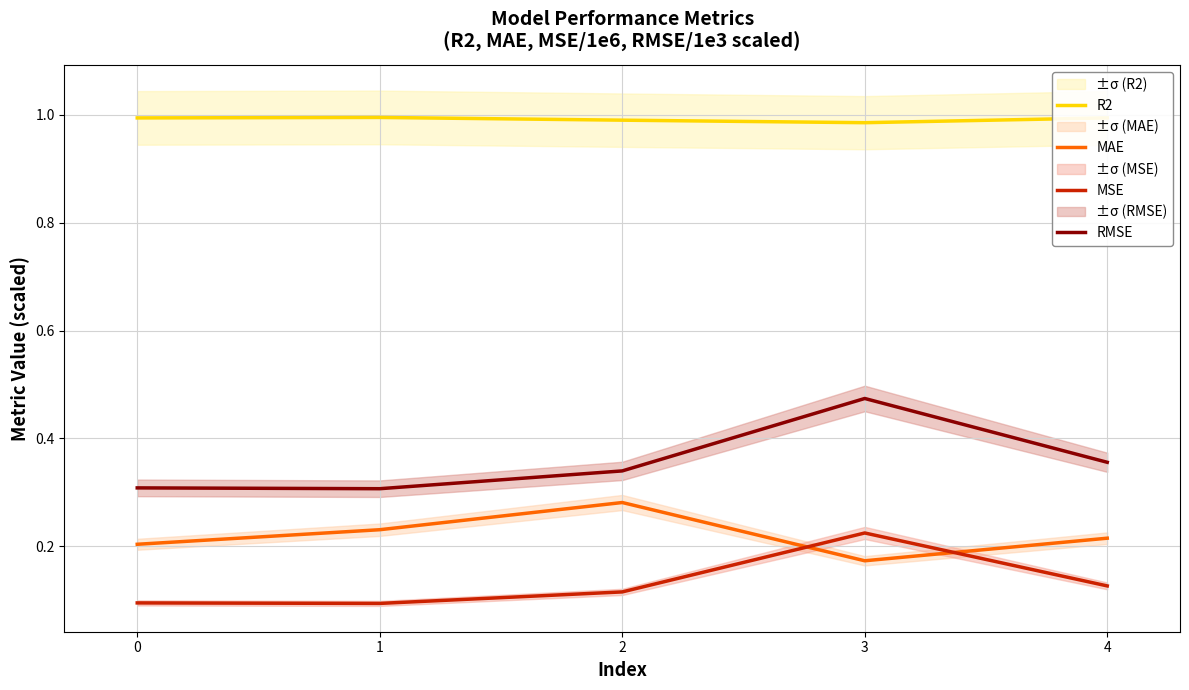

True or false: RMSE and MAE intersect in this chart.

False